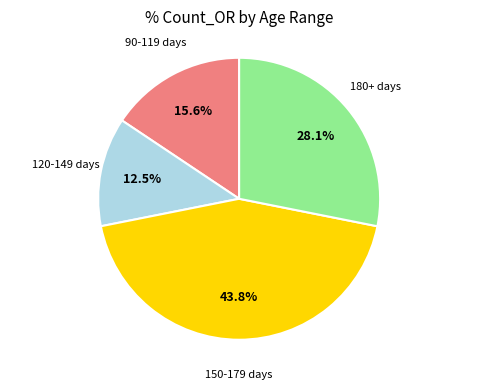

Is there any slice that represents more than half of the pie?

No